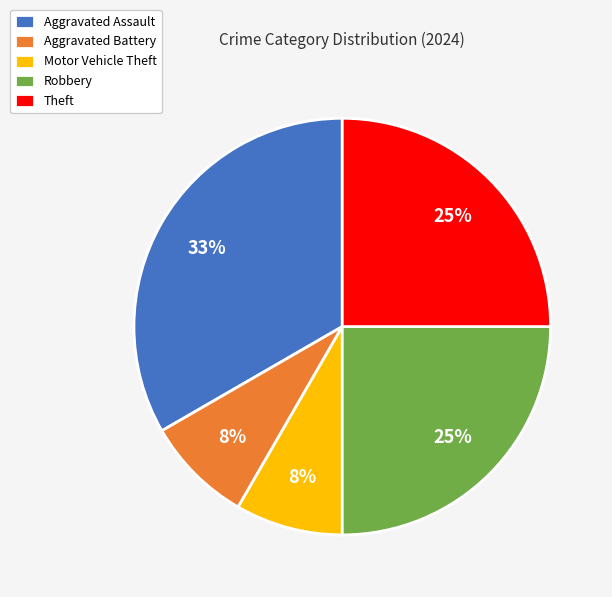

Which slice is the largest?

Aggravated Assault